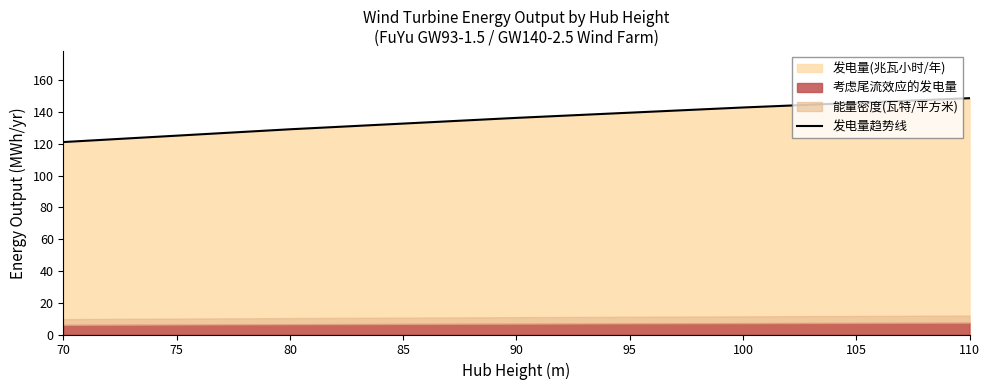

What is the maximum value for 发电量趋势线?

148.8